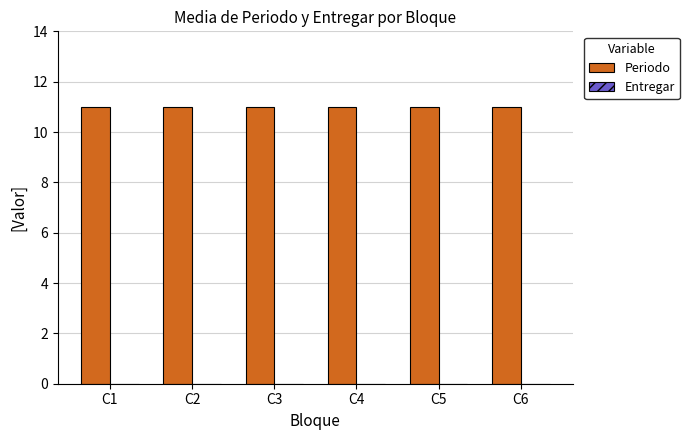

True or false: Periodo has a value of 6 at C3.

False